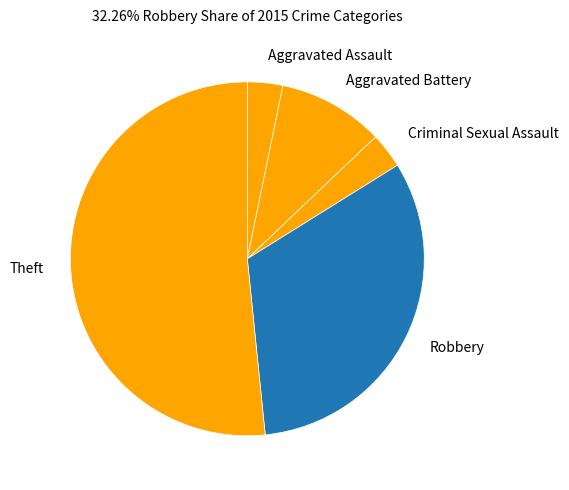

How many segments does this pie chart have?

5